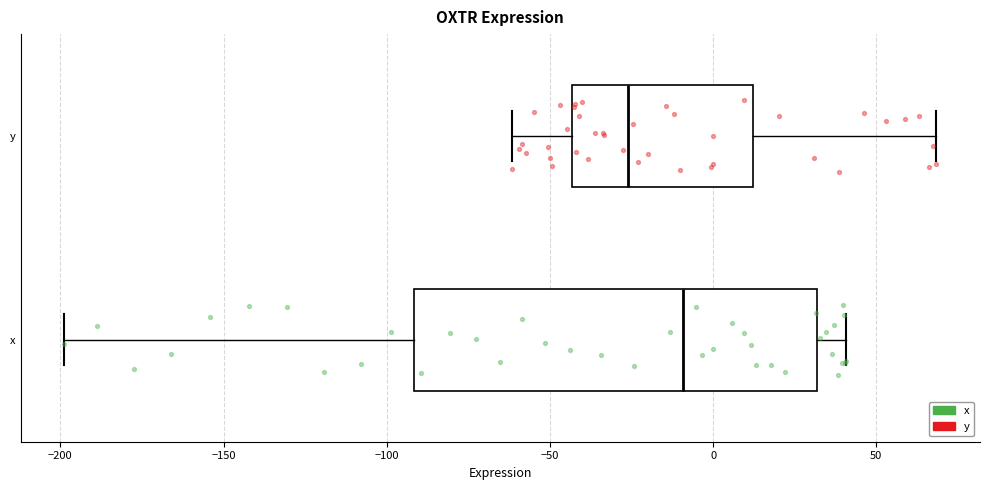

Where is the right edge of the box for y on the x-axis? The values are not printed on the chart, so give them approximately, as read against the axis.

10